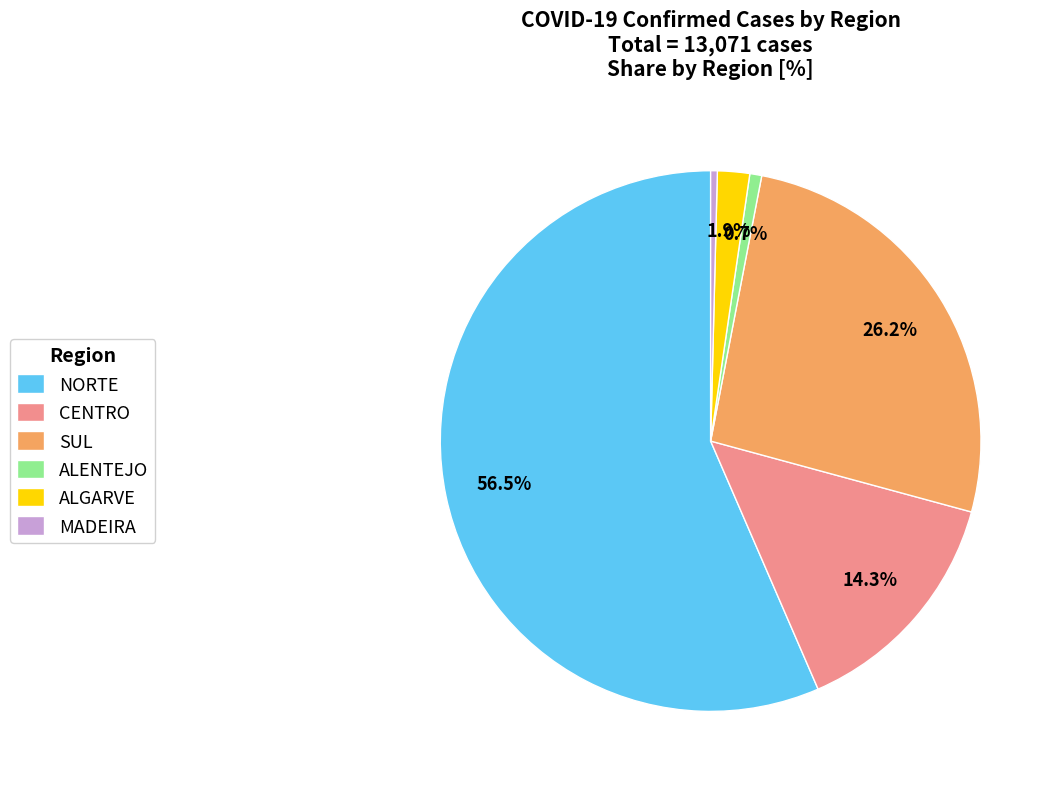

Which slice is the largest?

NORTE